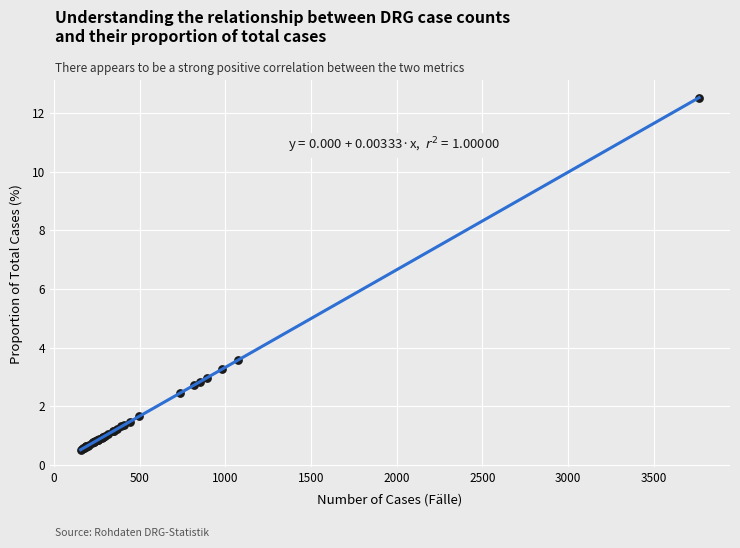

What Y value in the scatter plot is closest to 6?

3.6